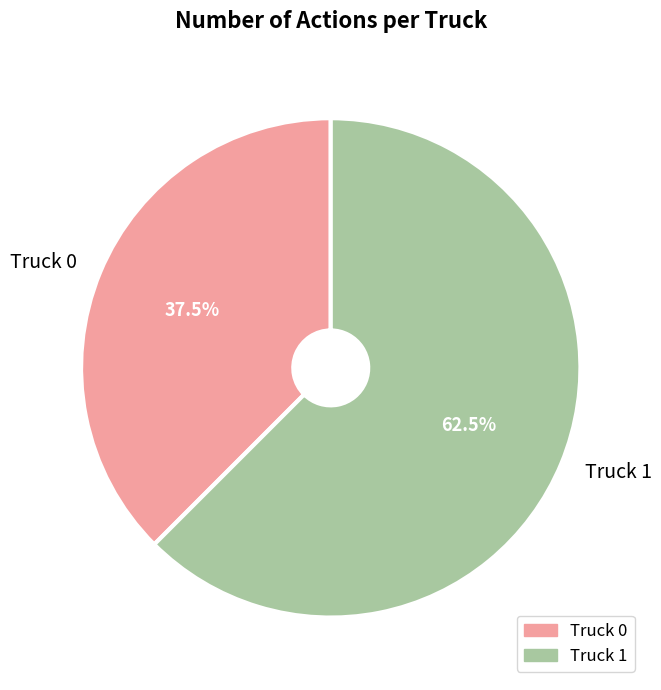

Which has a higher value, Truck 0 or Truck 1?

Truck 1